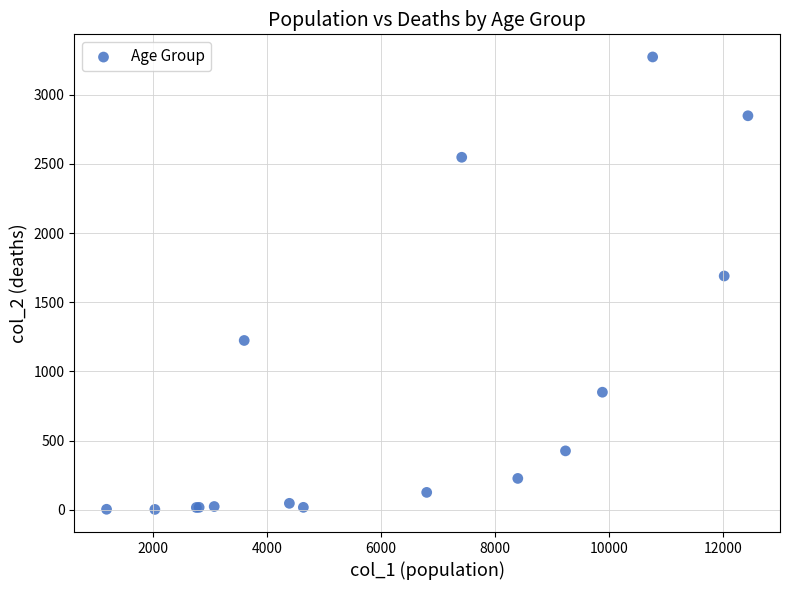

What Y value in the scatter plot is closest to 1638?

1690